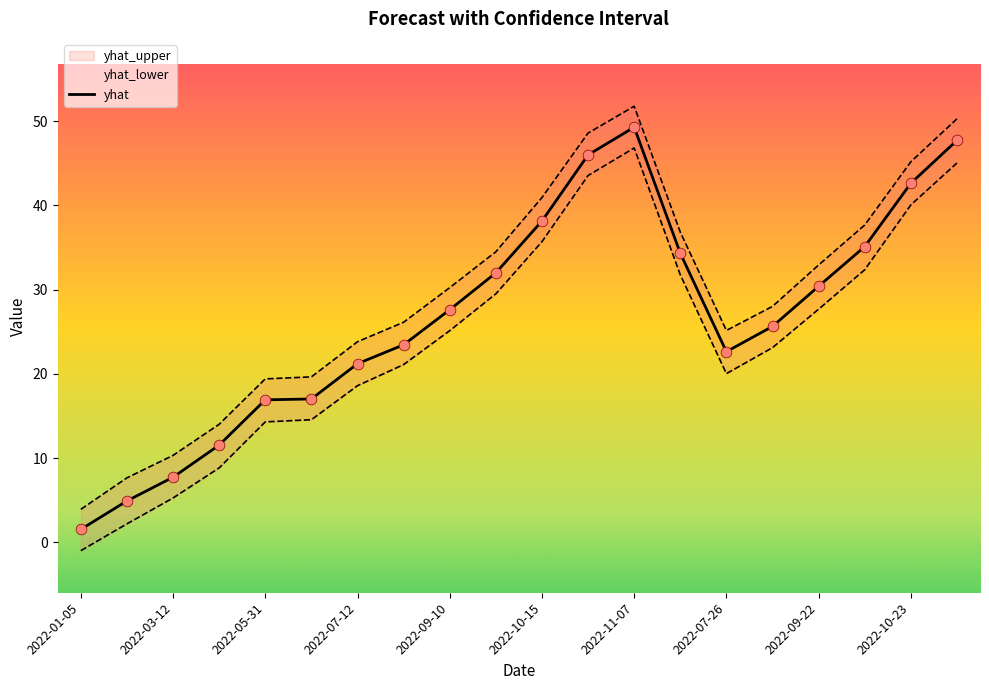

At which category is the sum across all series the highest?

2022-11-07